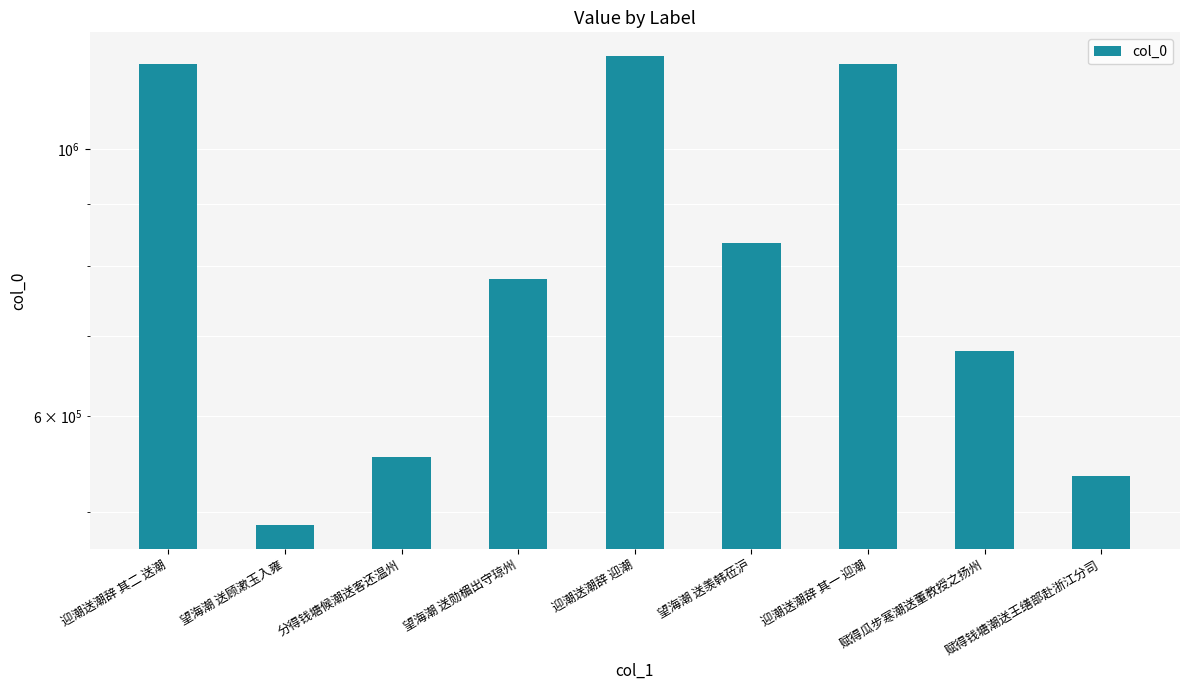

Count the number of data series in this chart.

1